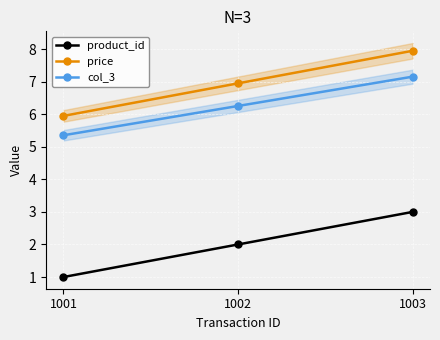

Rank the series at 1001 from lowest to highest value.

product_id, col_3, price